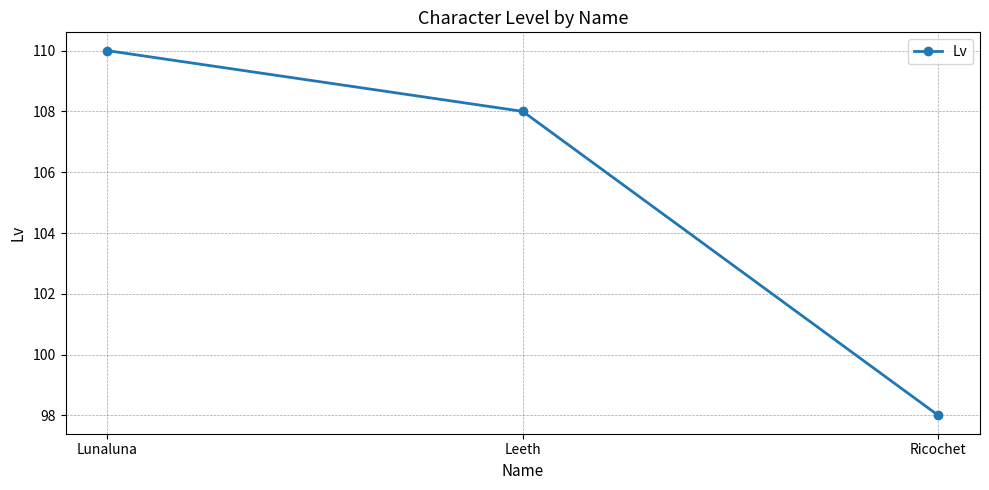

List the labels in order of value, largest first.

Lunaluna, Leeth, Ricochet